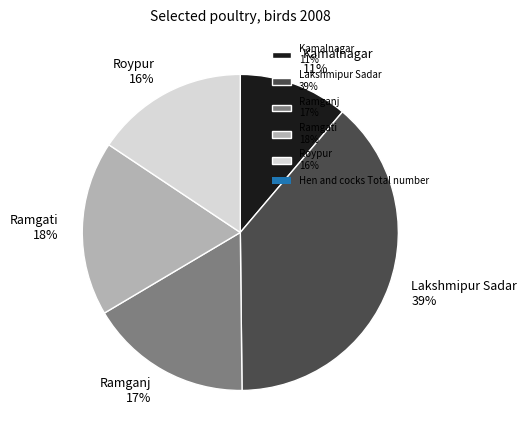

What percentage is the Roypur slice, to the nearest percent?

16%